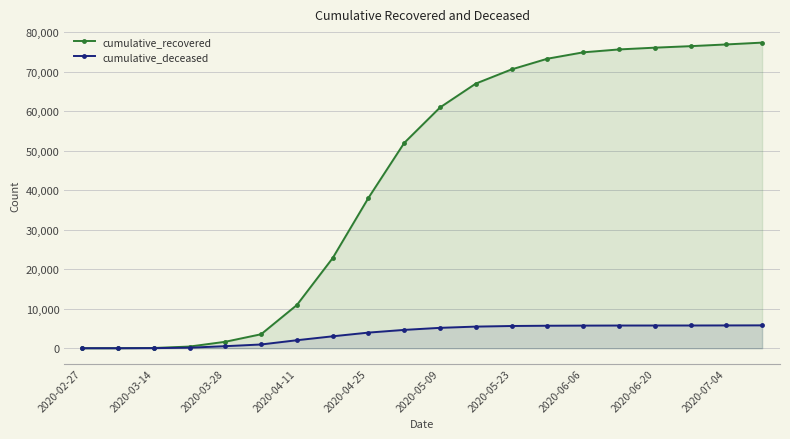

Rank the series by their average value, from highest to lowest.

cumulative_recovered, cumulative_deceased